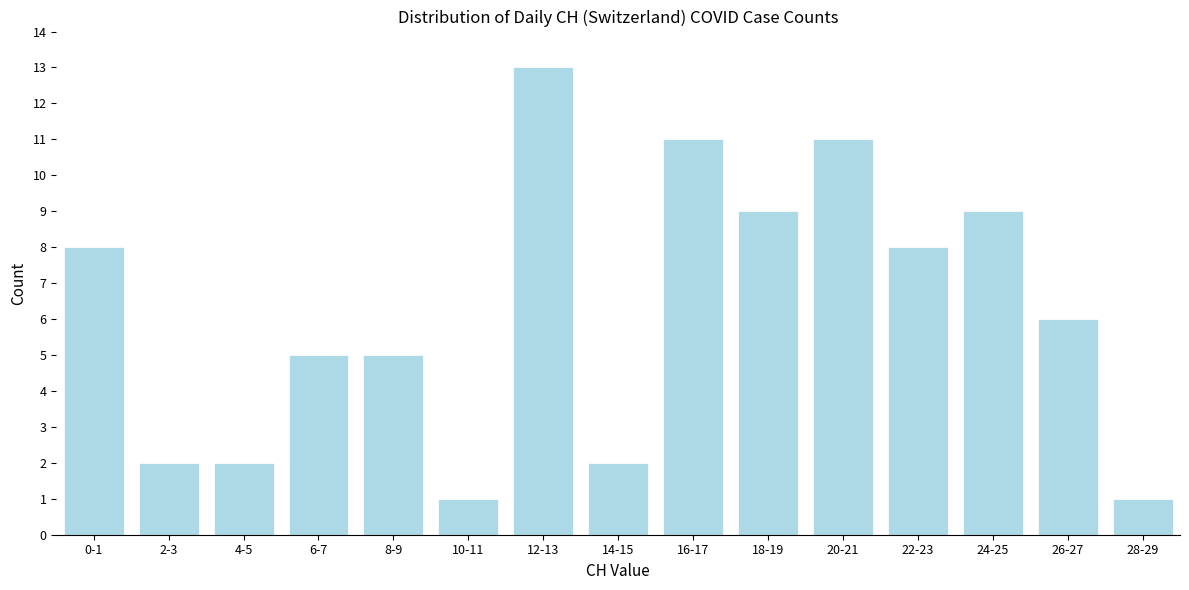

Reading left to right, extract all data points from this chart.

8	2	2	5	5	1	13	2	11	9	11	8	9	6	1